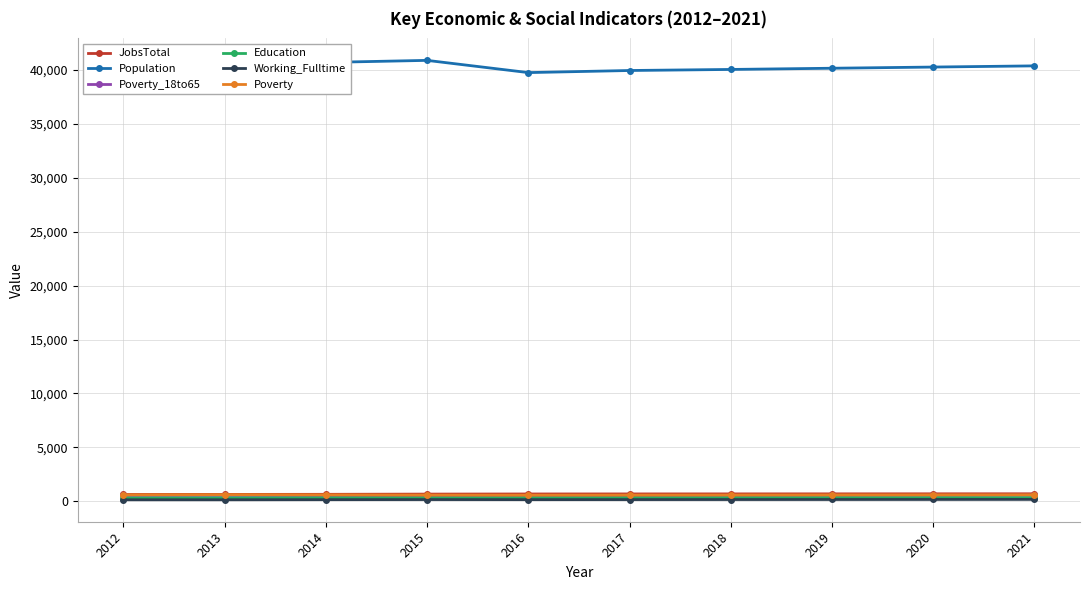

What is the highest value of the Education series?

323